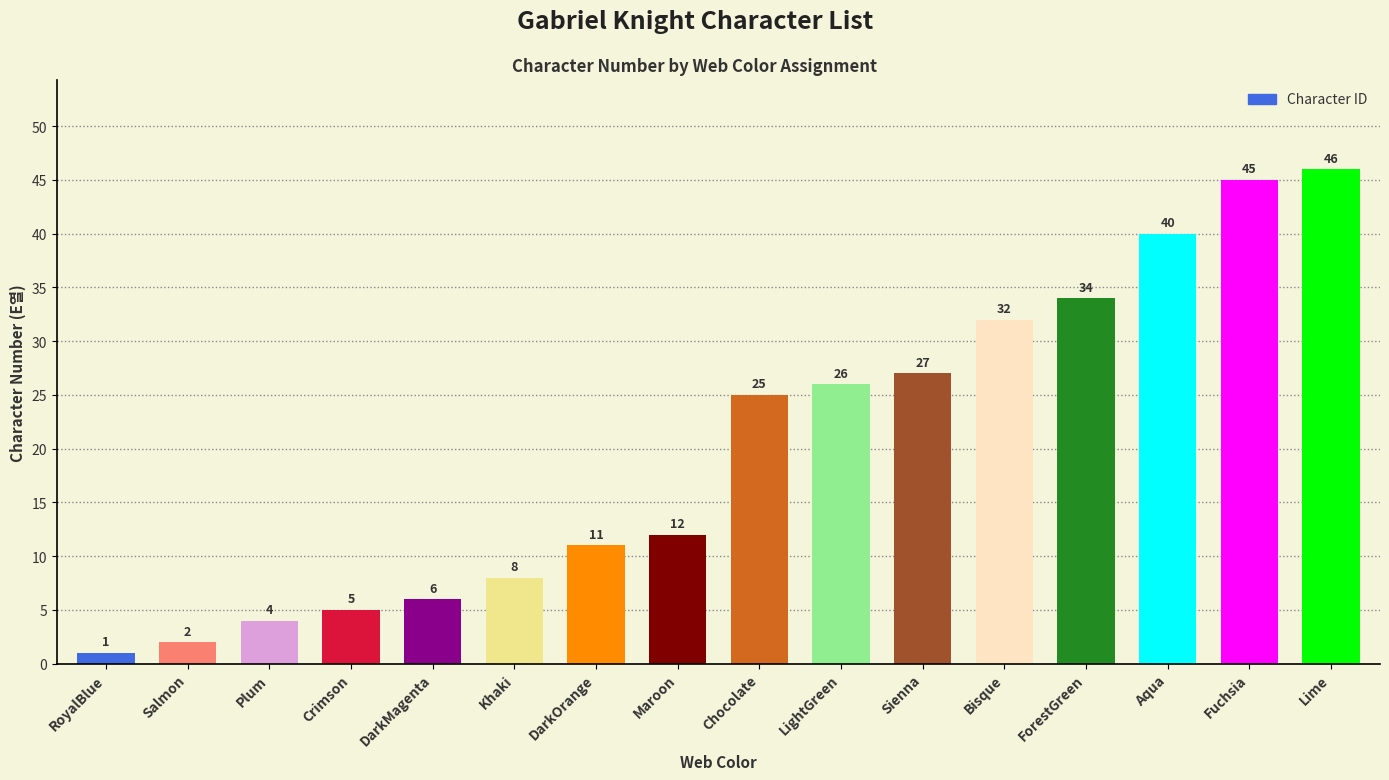

What is the smallest value displayed?

1